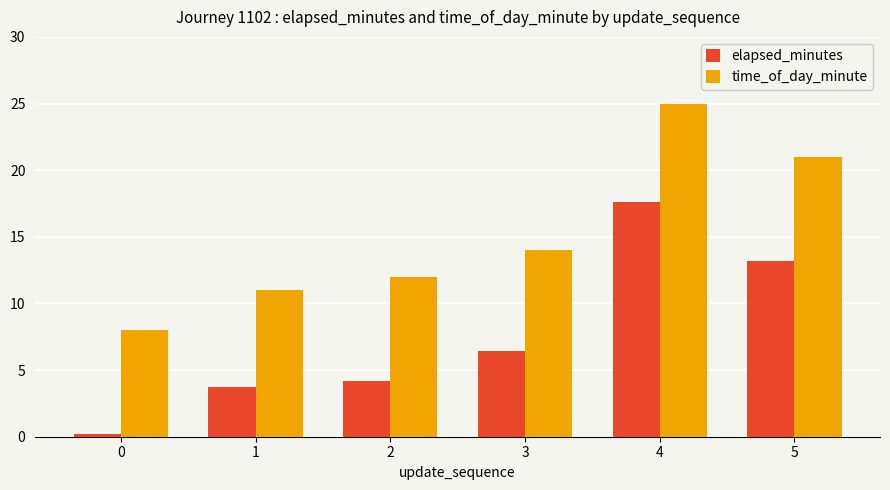

What is the total value across all series at 0?

8.2